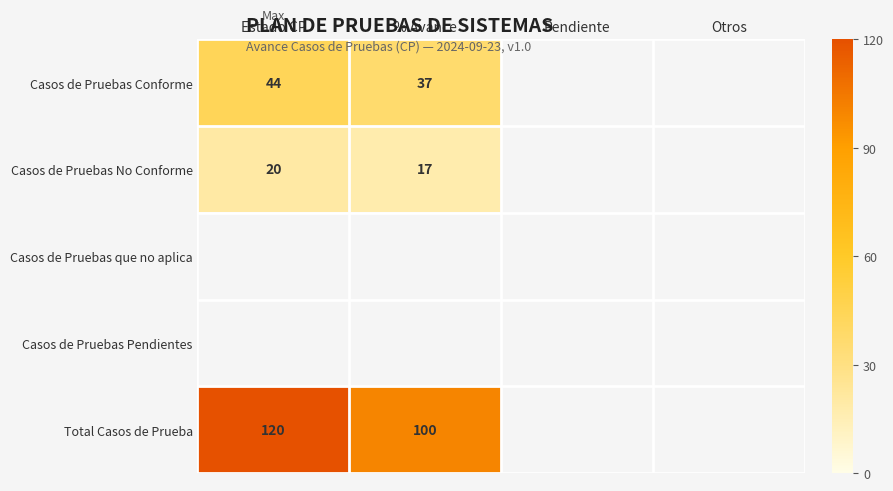

True or false: Casos de Pruebas Conforme has a value of 73 at Estado CP.

False